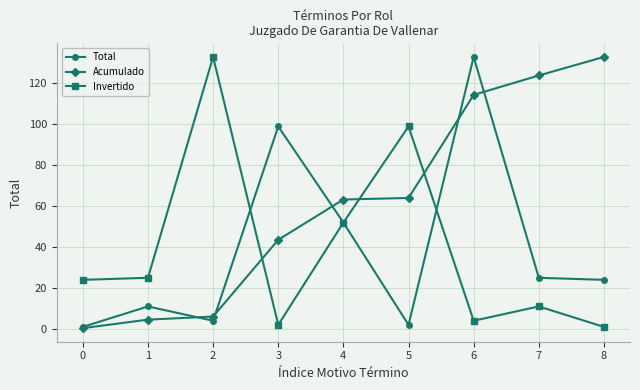

What is the total value across all series at 2?

143.1